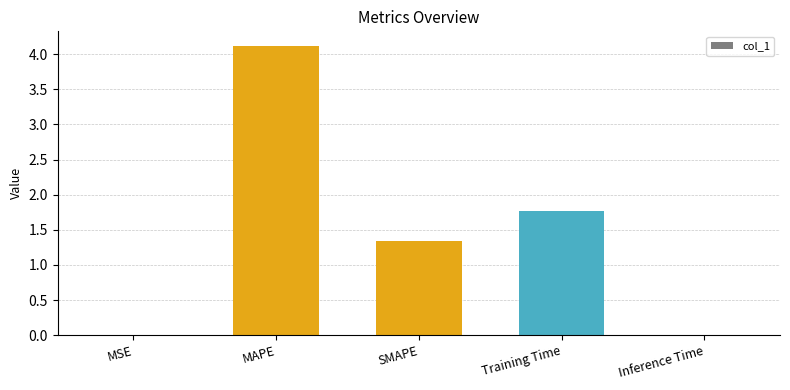

Is it true that the value at Inference Time is 0.0?

True